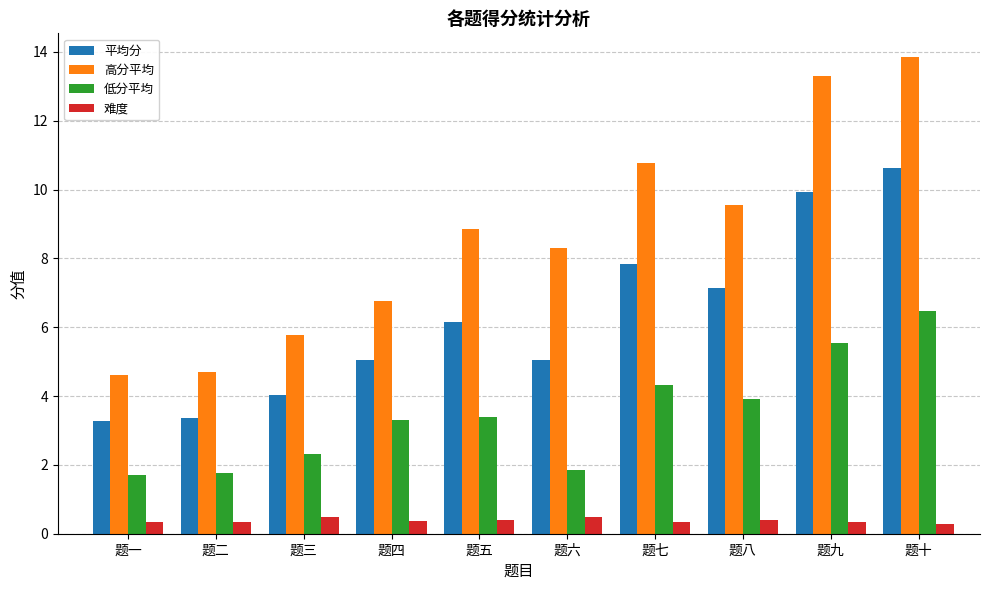

What is the difference between the highest and lowest values at 题五?

8.5